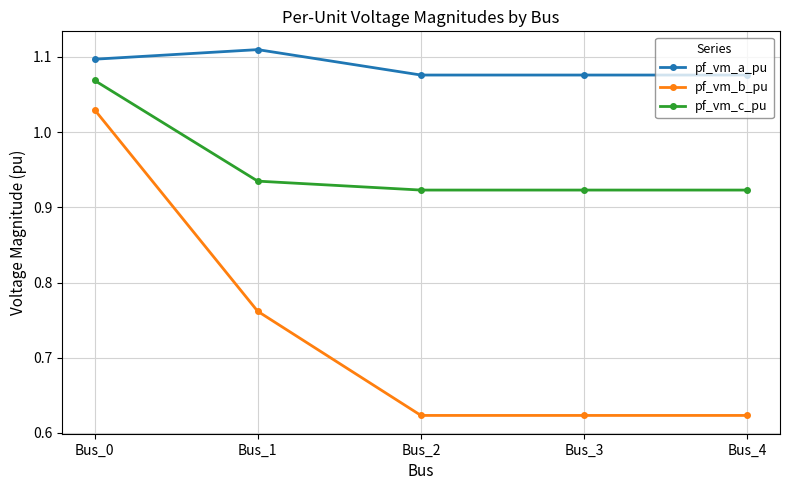

Is the value of pf_vm_c_pu at Bus_1 greater than the value of pf_vm_a_pu at Bus_2?

No